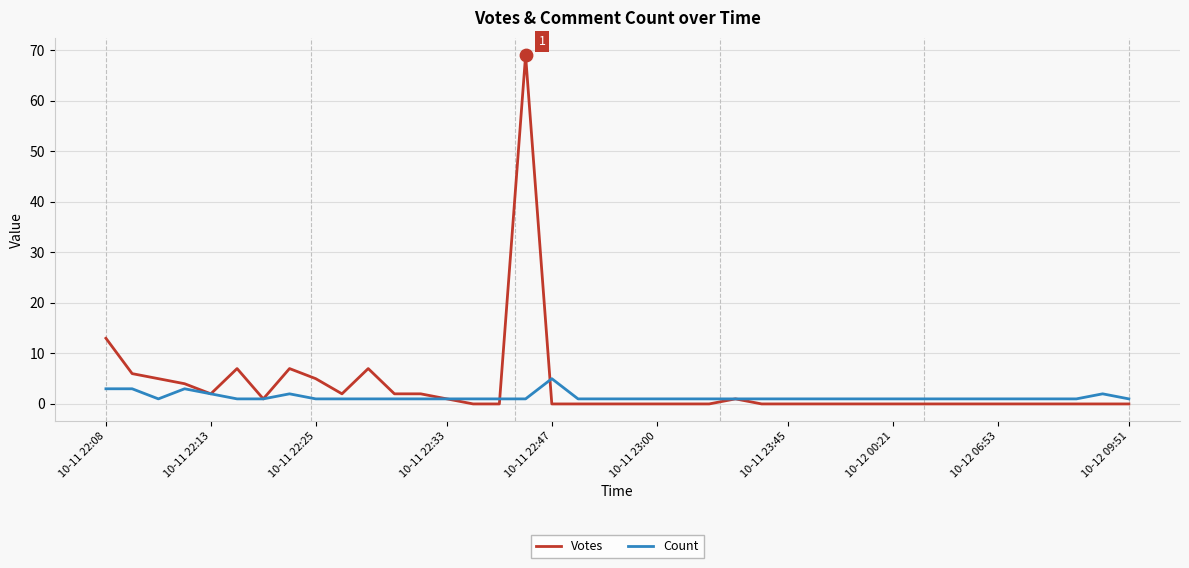

Which series has the widest spread of values?

Votes